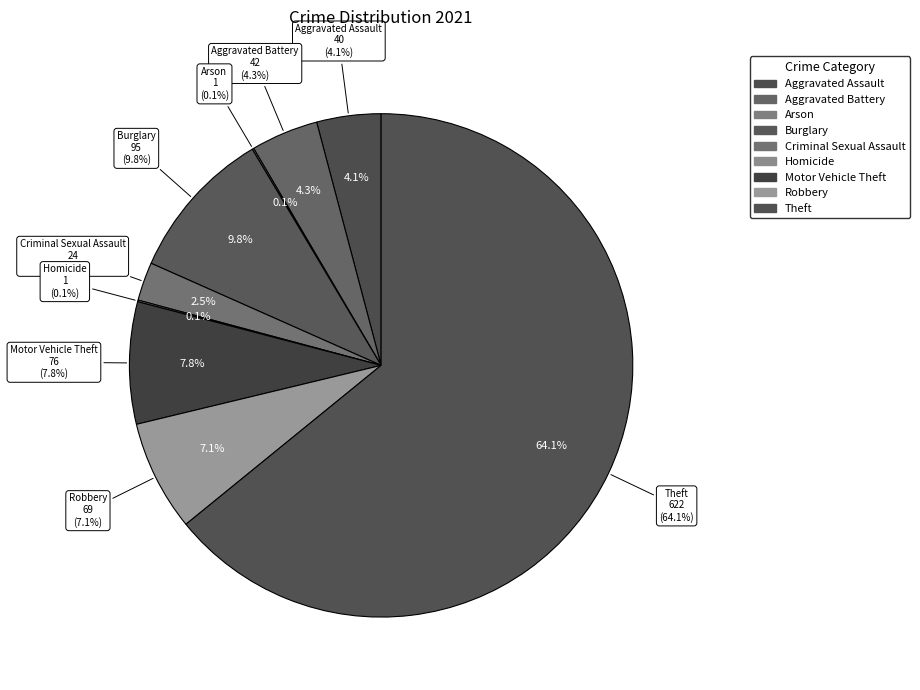

Which slice is the smallest?

Arson